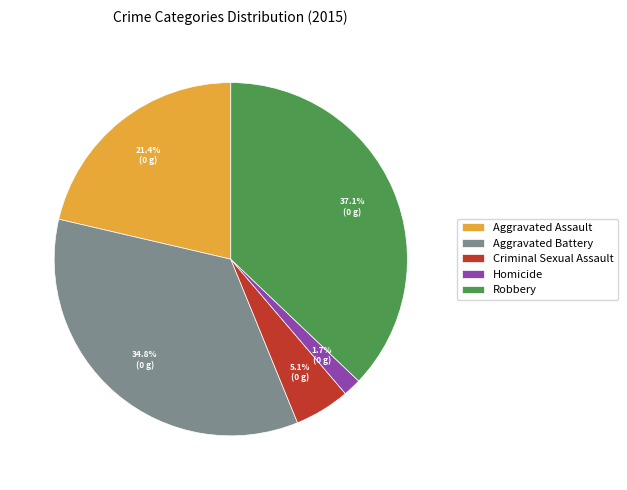

Does any single category account for the majority?

No